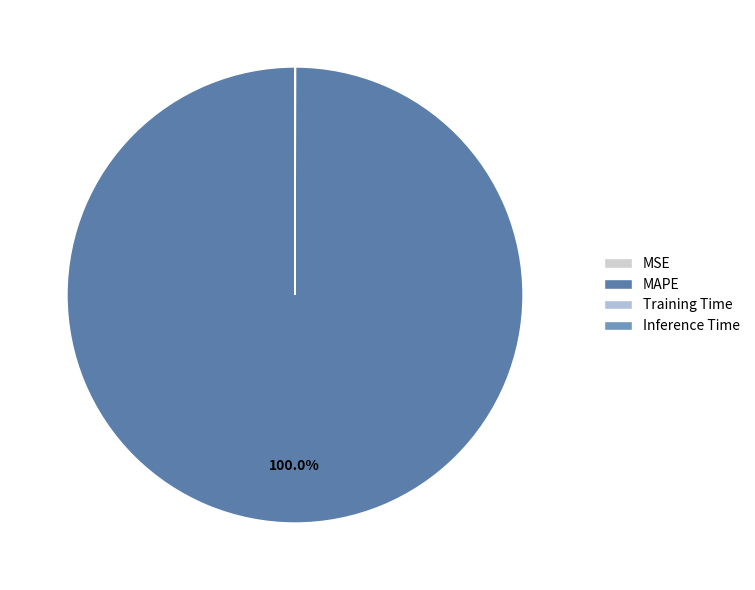

Which category accounts for the majority?

MAPE